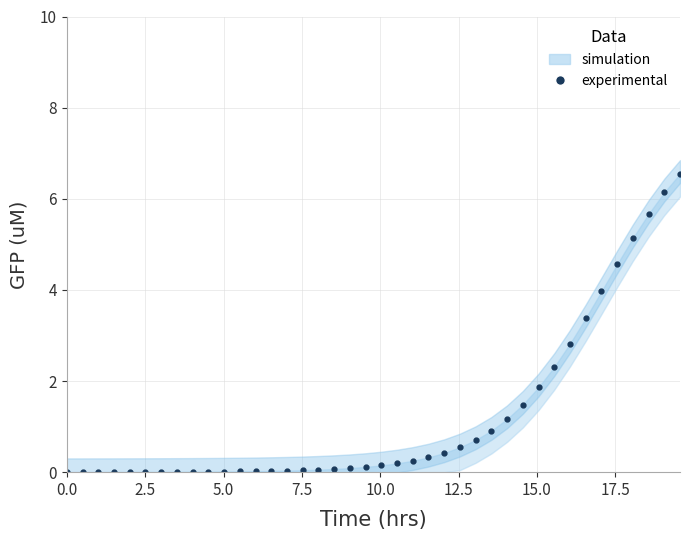

How many lines are shown in the chart?

1